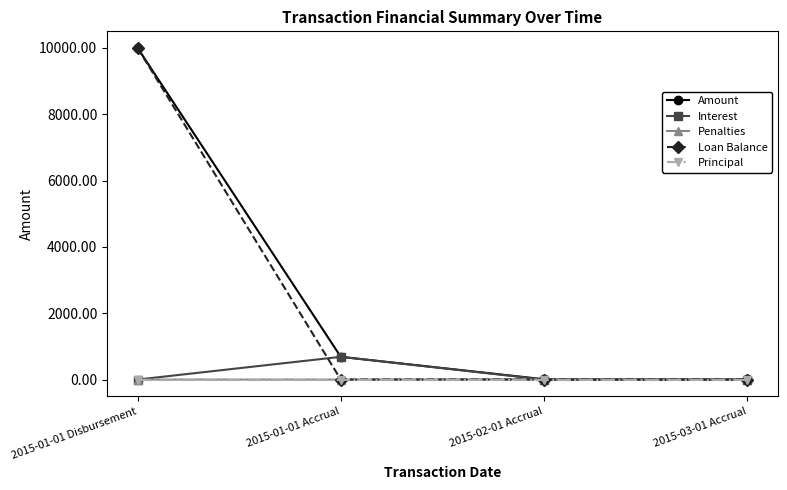

Does the chart display data point markers on the line(s)?

Yes